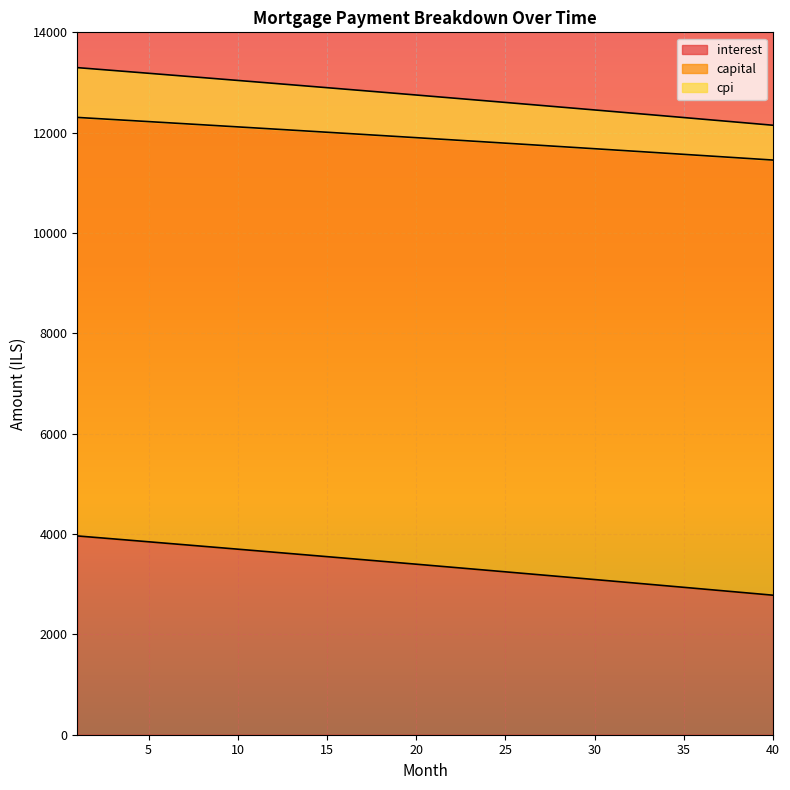

What is the value of the interest point at the 35th from the left?

2937.8